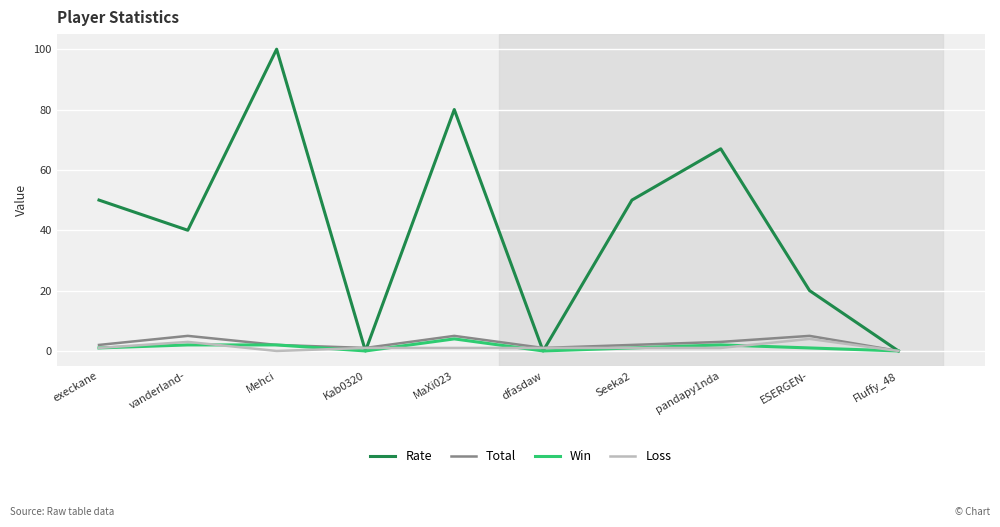

What is the maximum value for Loss?

4